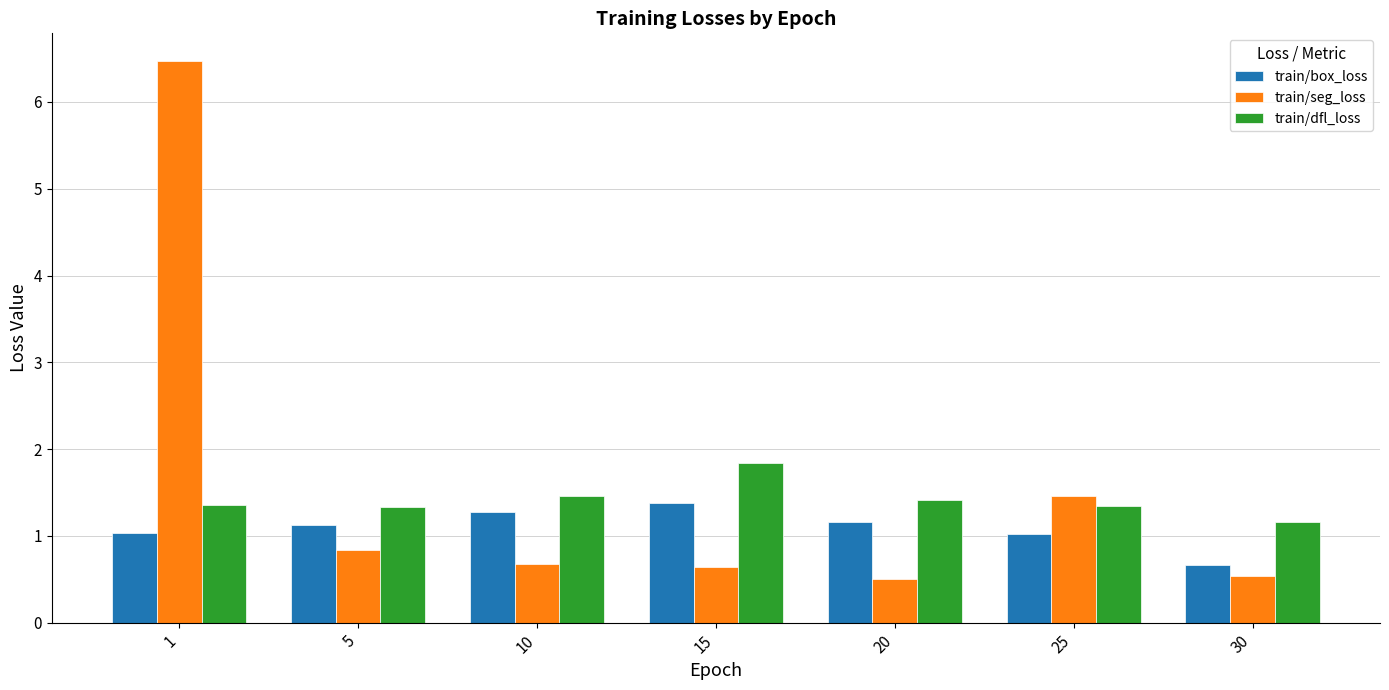

Is the value of train/box_loss at 20 greater than the value of train/seg_loss at 1?

No